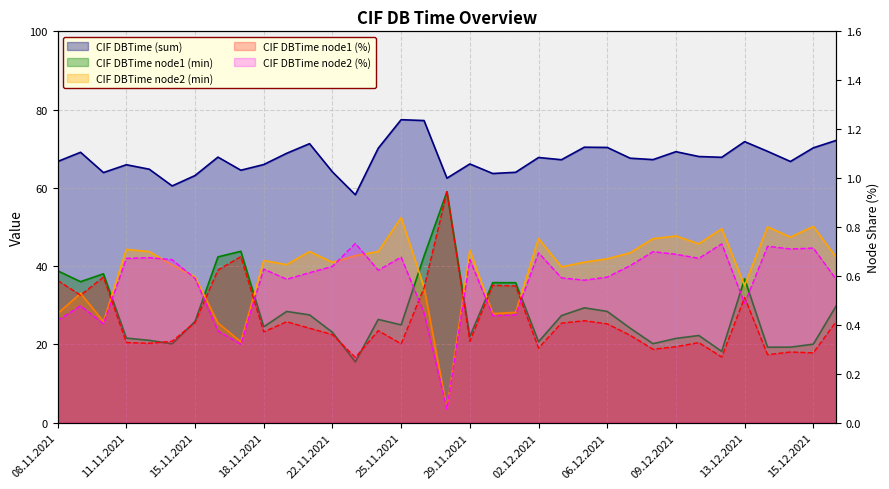

True or false: CIF DBTime (sum) and CIF DBTime node2 (%) cross at least once.

False